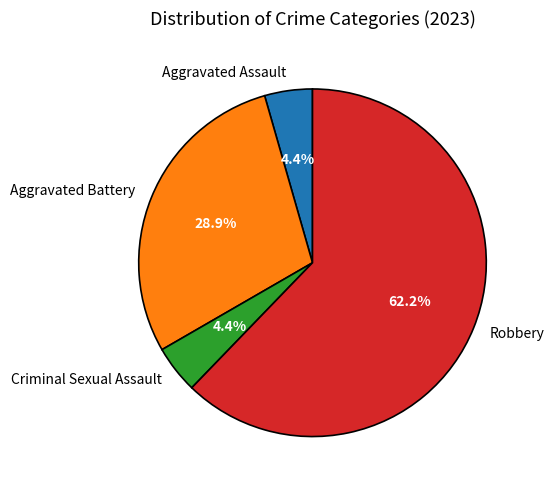

Approximately how many times larger is the value at Robbery compared to Aggravated Battery?

2.2